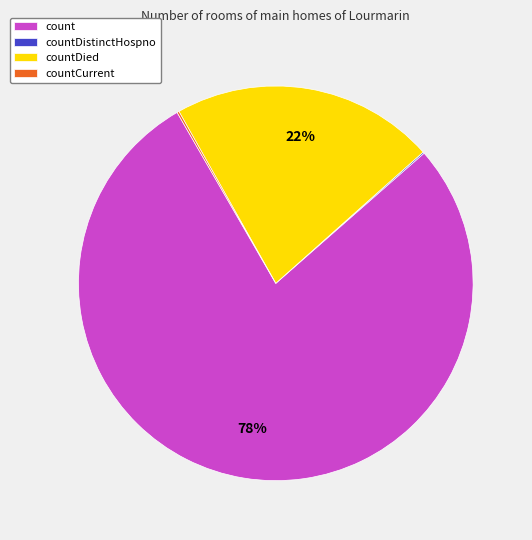

Which slice is the largest?

count